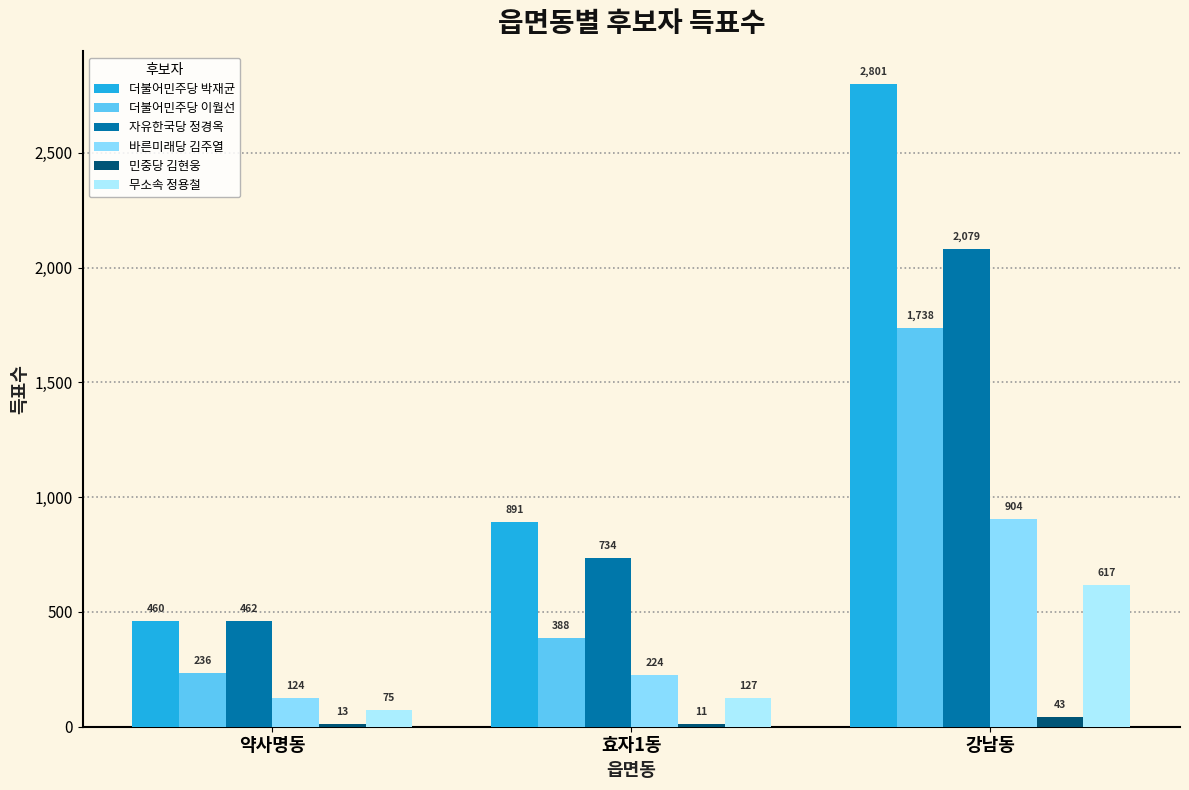

Is the value of 민중당 김현웅 at 효자1동 greater than the value of 무소속 정용철 at 약사명동?

No